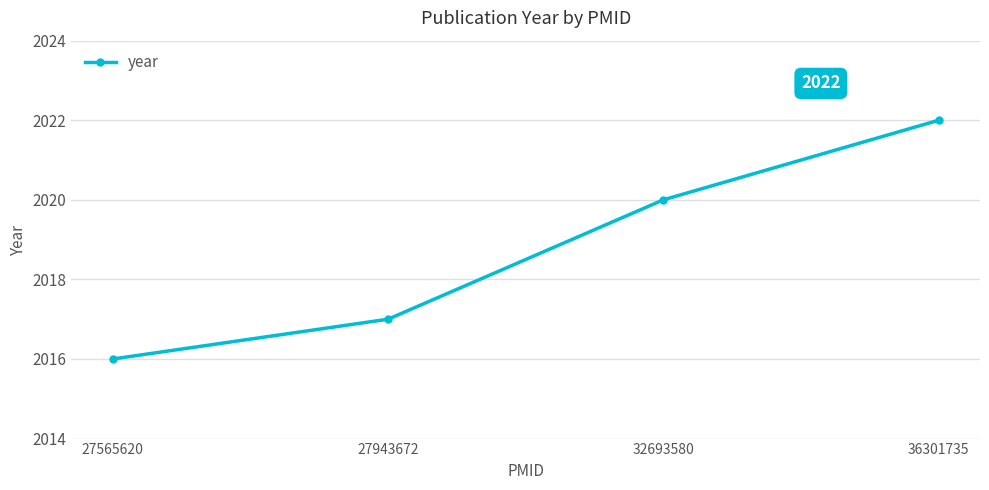

The chart shows a value of 2017 at 27943672. True or false?

True